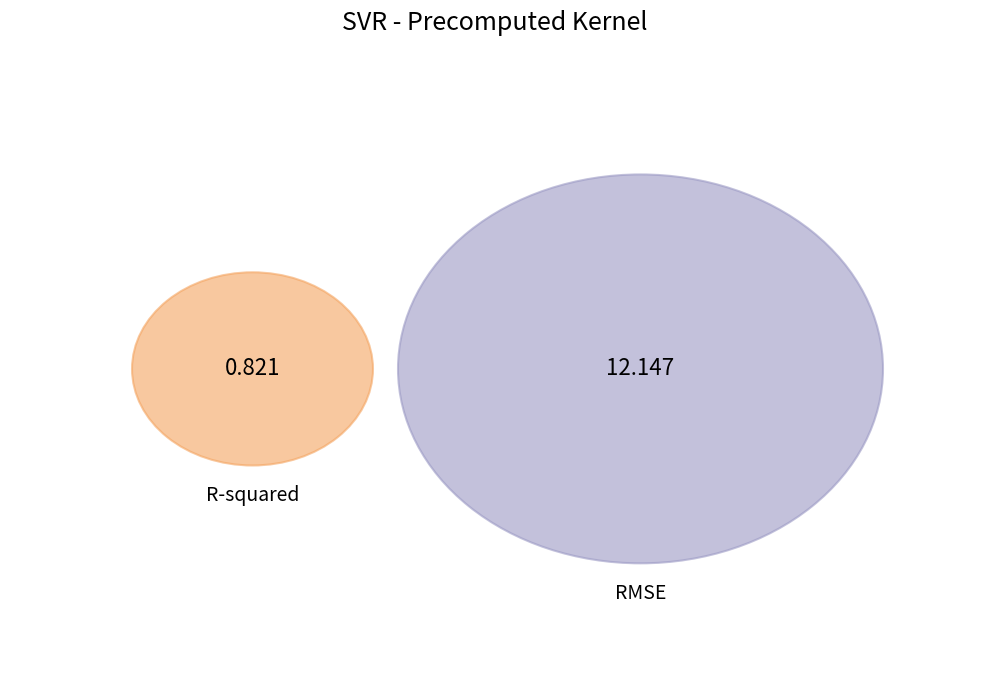

Approximately how many times larger is the value at R-squared compared to RMSE?

0.1